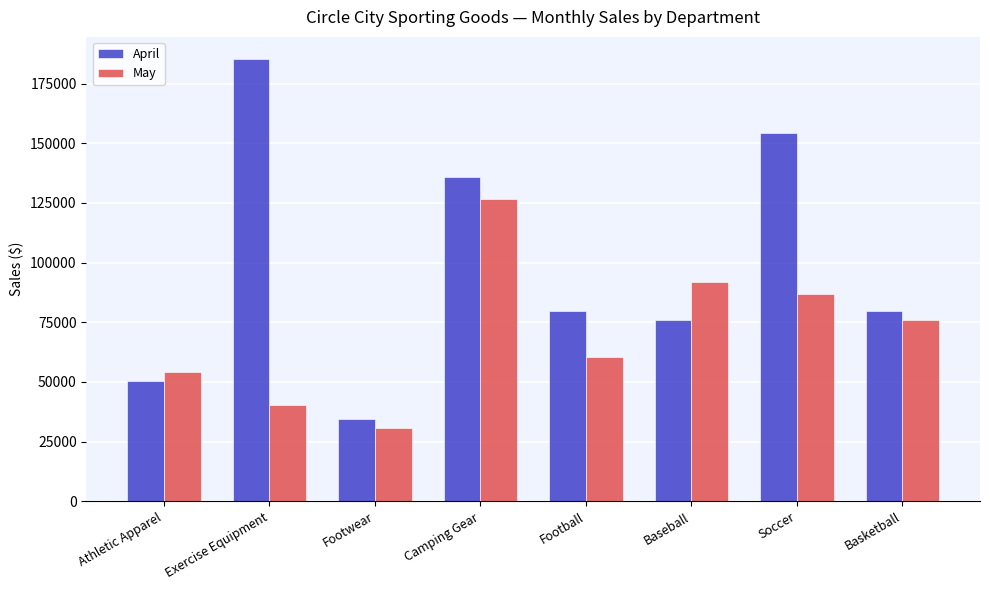

What is the value of the April bar at the 7th from the left?

154406.5